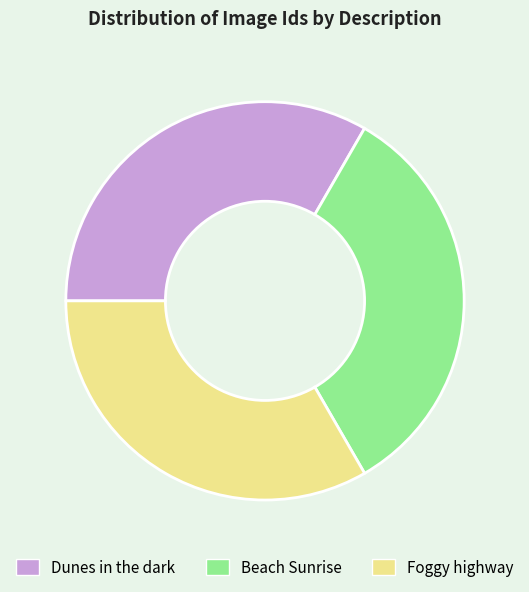

Approximately how many times larger is the value at Foggy highway compared to Beach Sunrise?

1.0